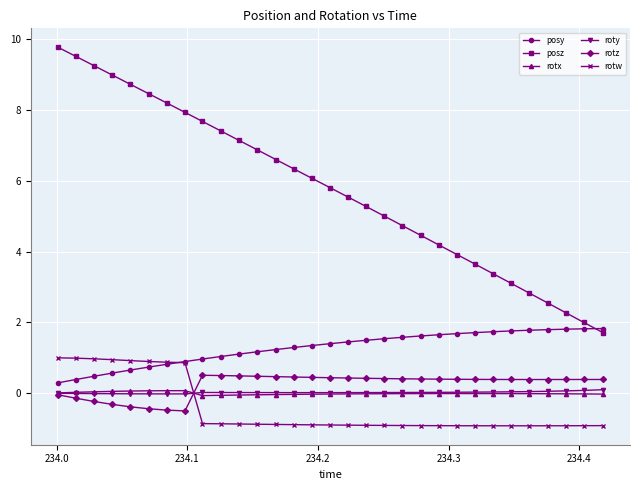

What is the minimum value shown in the chart?

-0.9